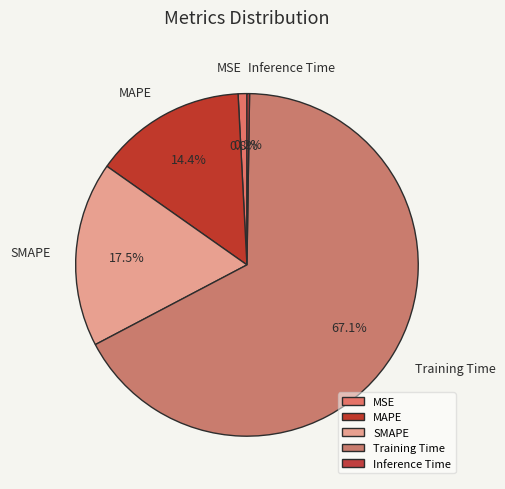

Do SMAPE and Training Time together represent more than half of the pie?

Yes